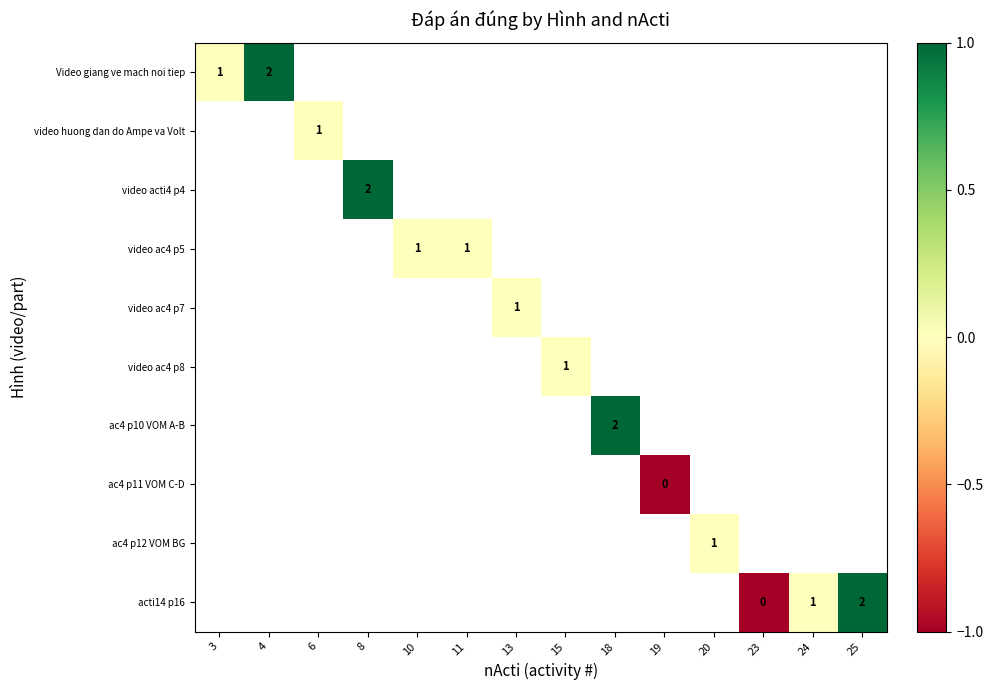

Is the value of video ac4 p5 at 10 greater than the value of ac4 p11 VOM C-D at 19?

Yes